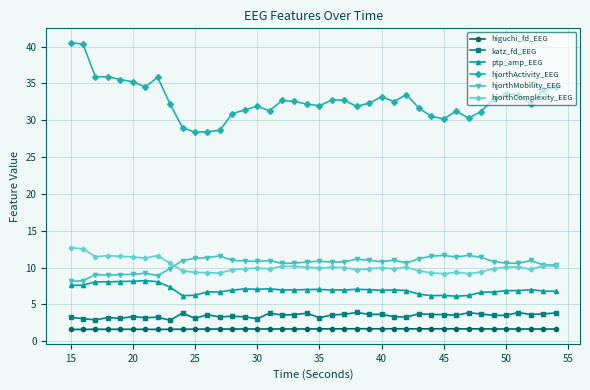

True or false: higuchi_fd_EEG and hjorthMobility_EEG intersect in this chart.

False